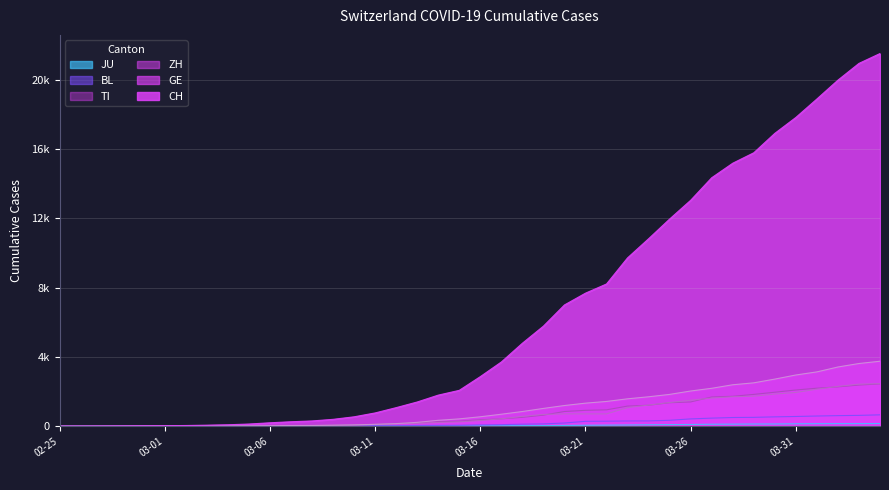

After their last crossing, which series has the higher values: GE or ZH?

GE